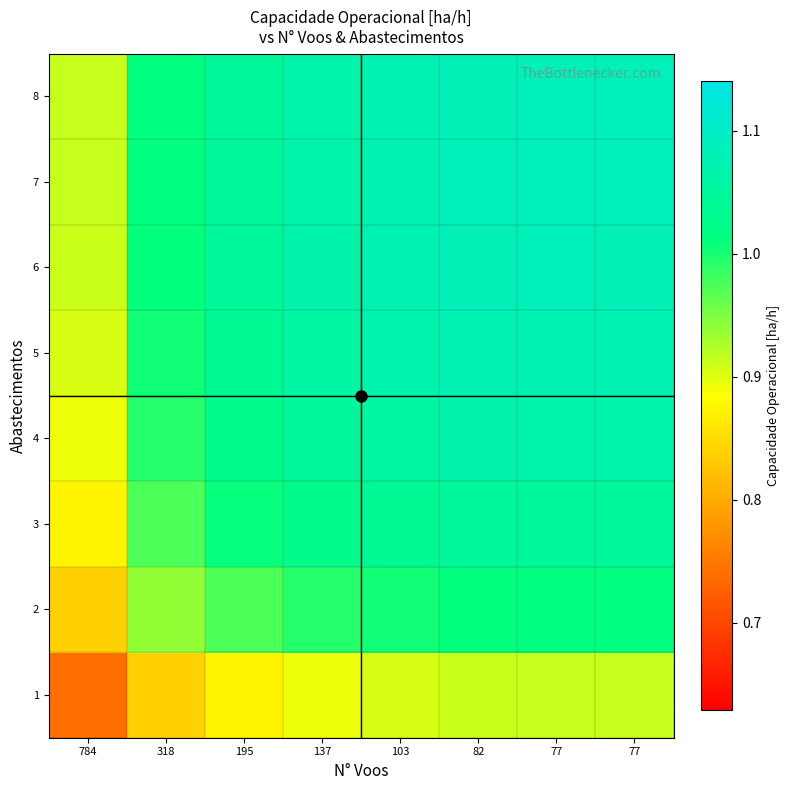

At how many categories does at least one series exceed 0?

8